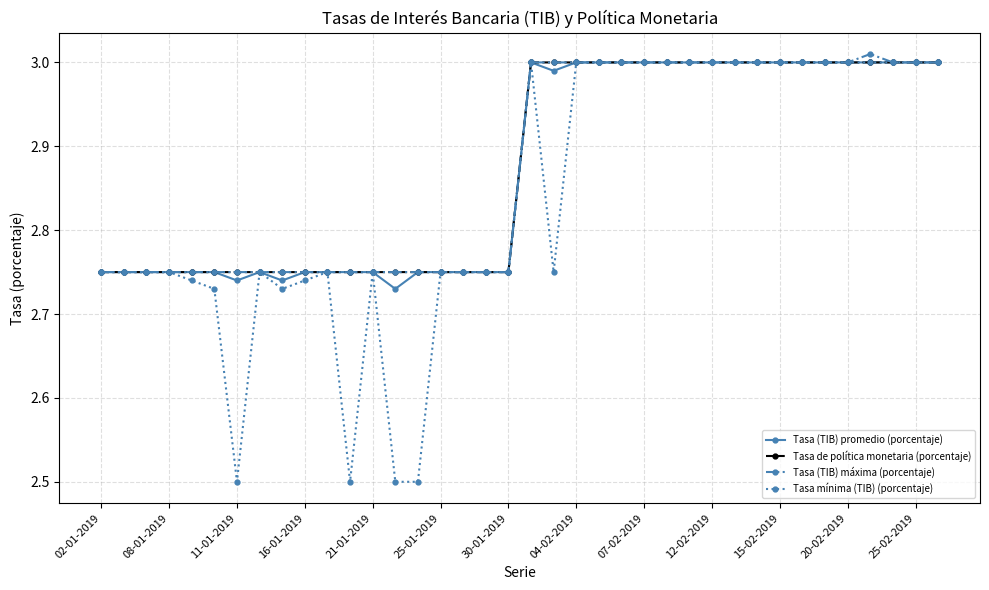

True or false: Tasa mínima (TIB) (porcentaje) has more than 2 points higher than both neighbors.

True